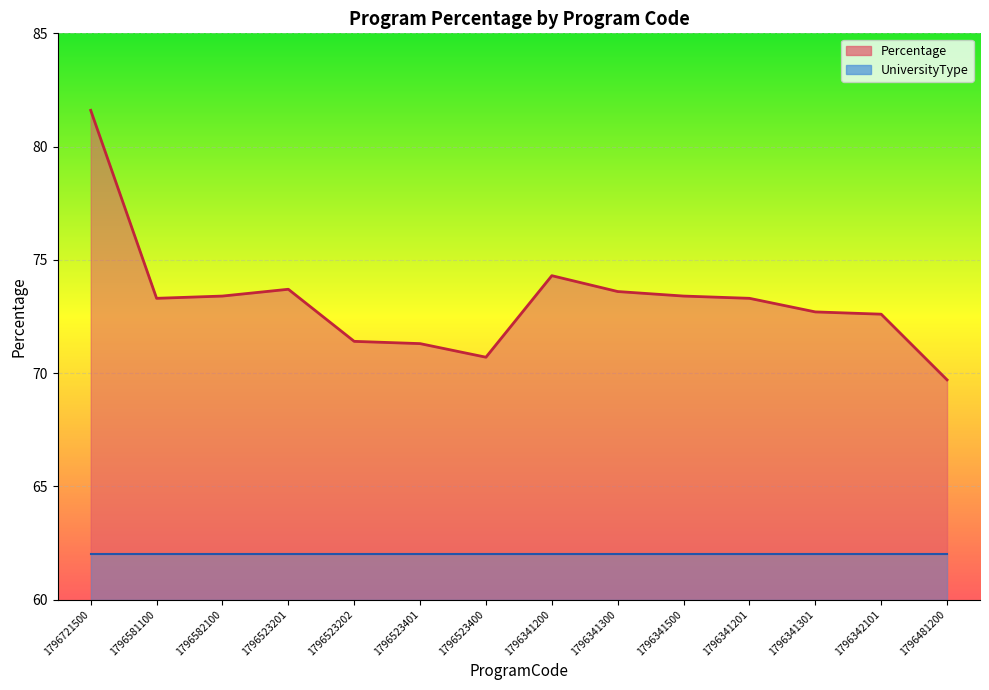

Where is the data nearest to the value 75?

1796341200